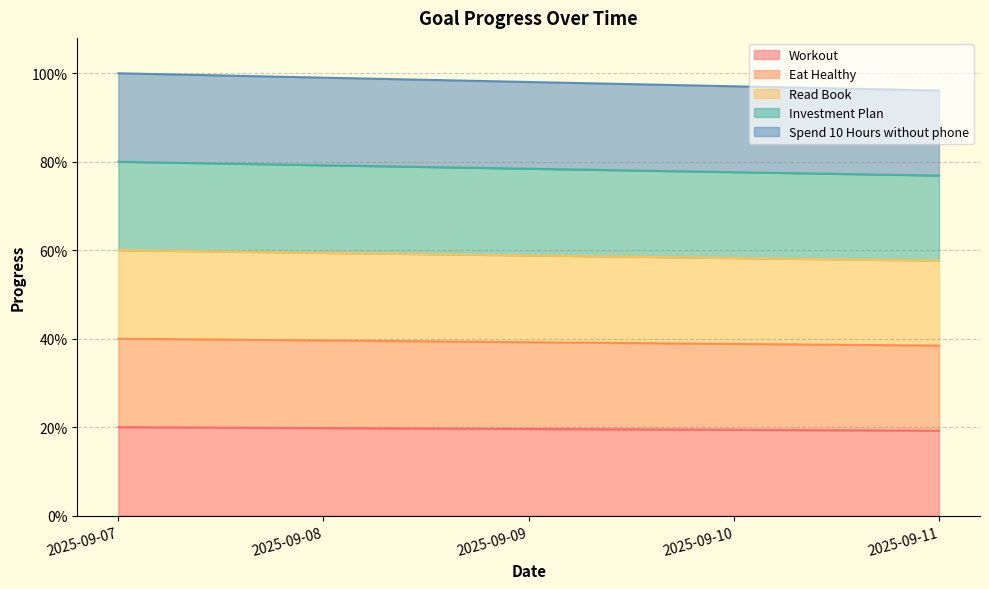

True or false: Spend 10 Hours without phone and Eat Healthy intersect in this chart.

False